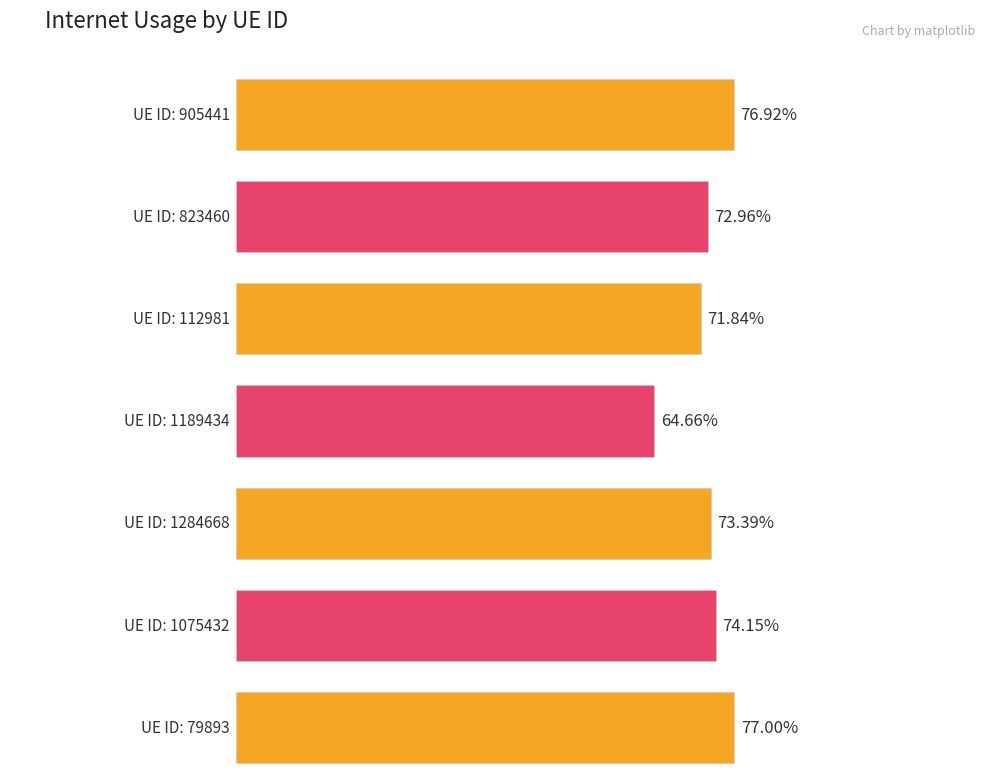

What is the label of the 3rd bar from the left?

112981